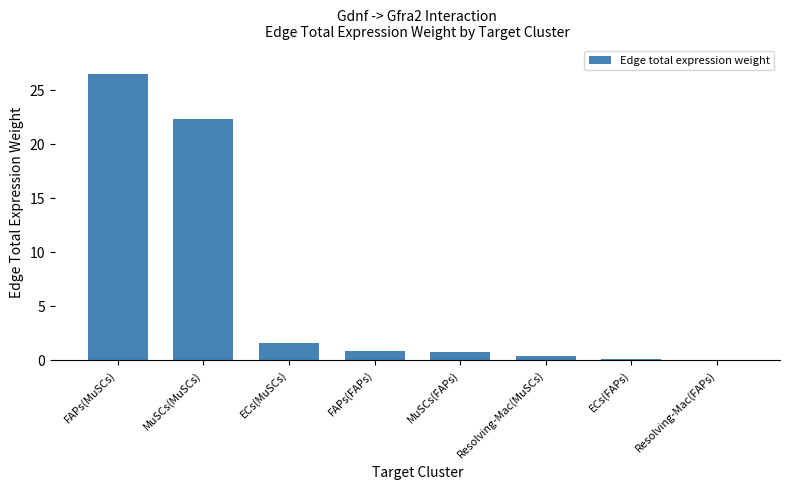

Which label corresponds to the largest value in the chart?

FAPs(MuSCs)